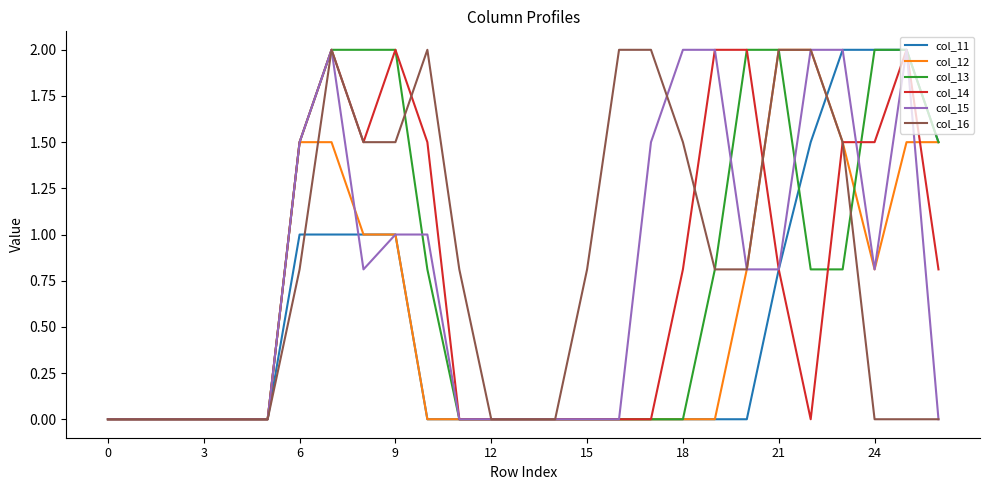

What is the highest value of the col_11 series?

2.0